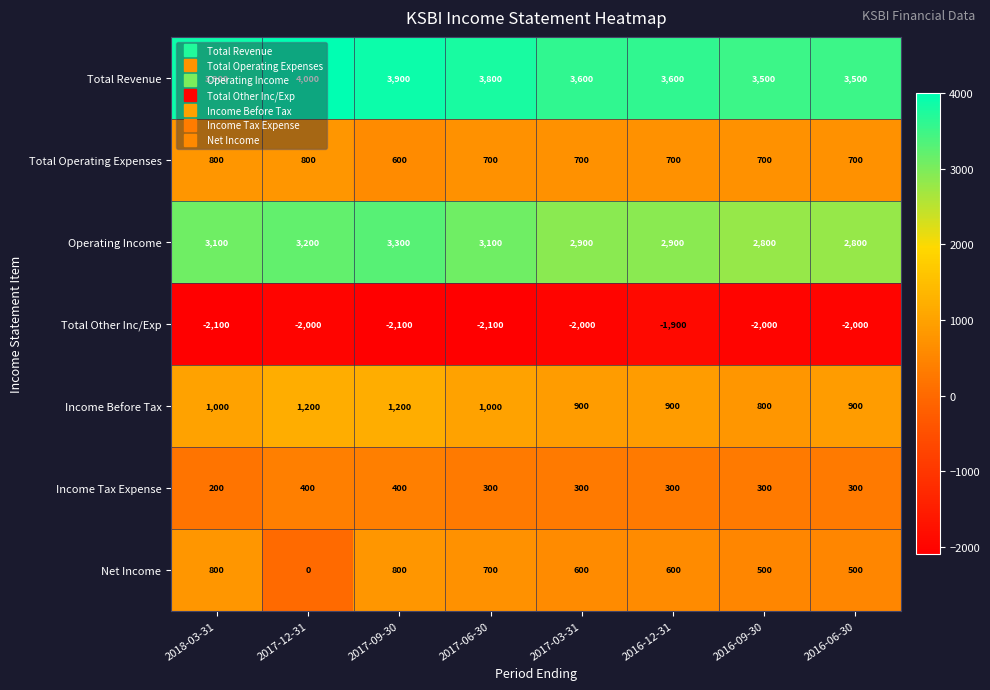

Between 2017-12-31 and 2016-12-31, which series saw the biggest shift?

Net Income